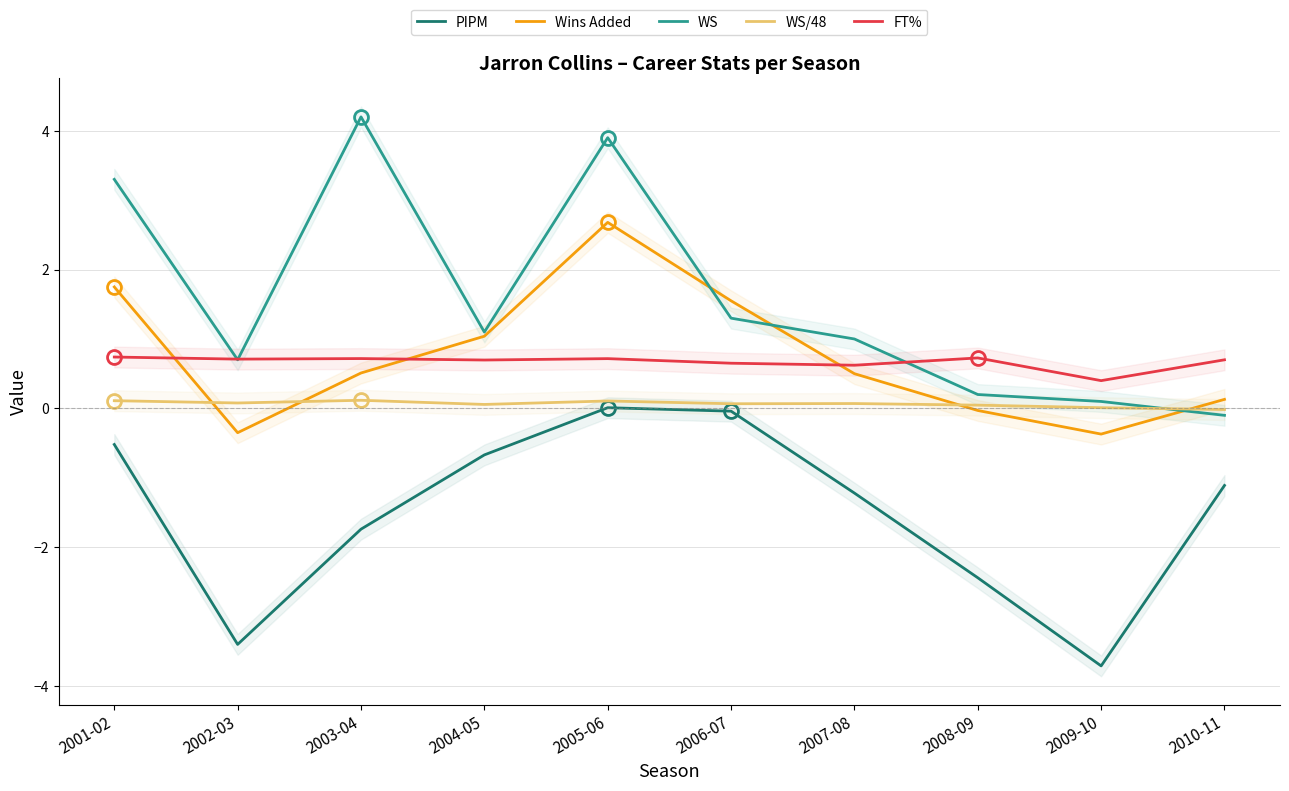

Is it true that PIPM equals -1.1 at 2010-11?

True